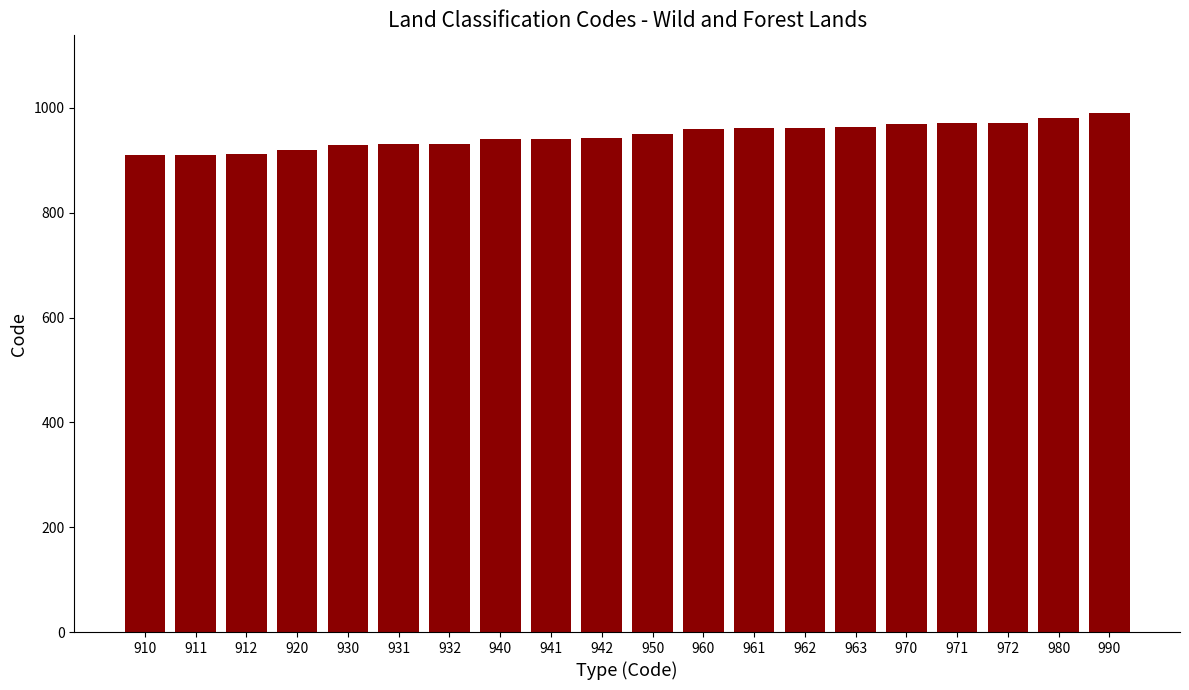

Approximately how many times larger is the value at 962 compared to 932?

1.0